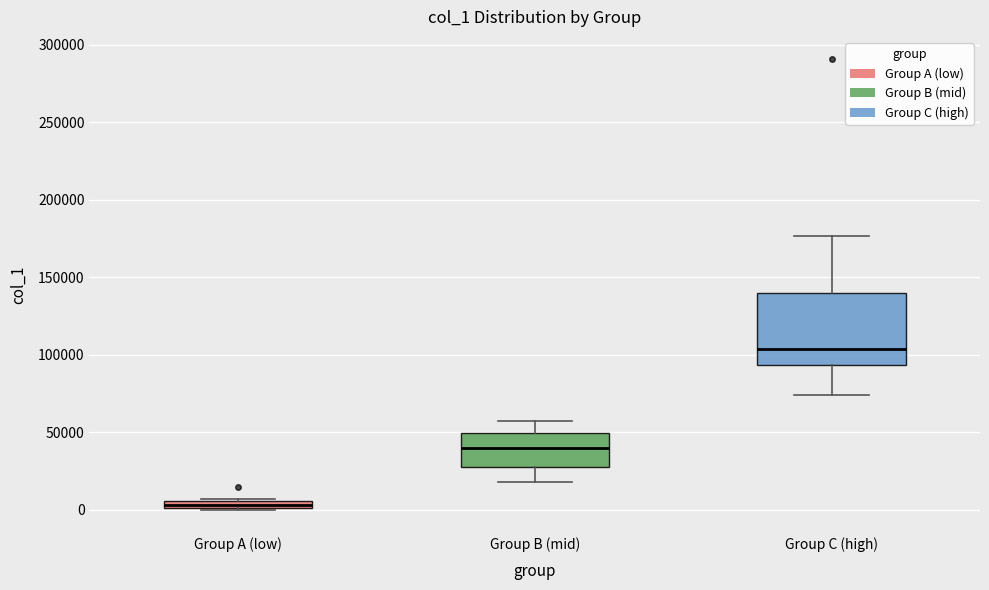

Comparing the boxes themselves (not the whiskers), which one is the tallest?

Group C (high)